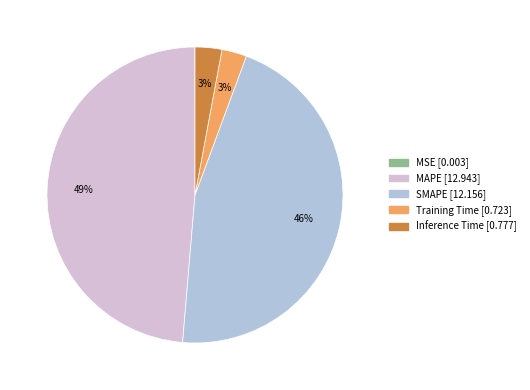

To the nearest percent, what percentage of the pie is SMAPE?

46%